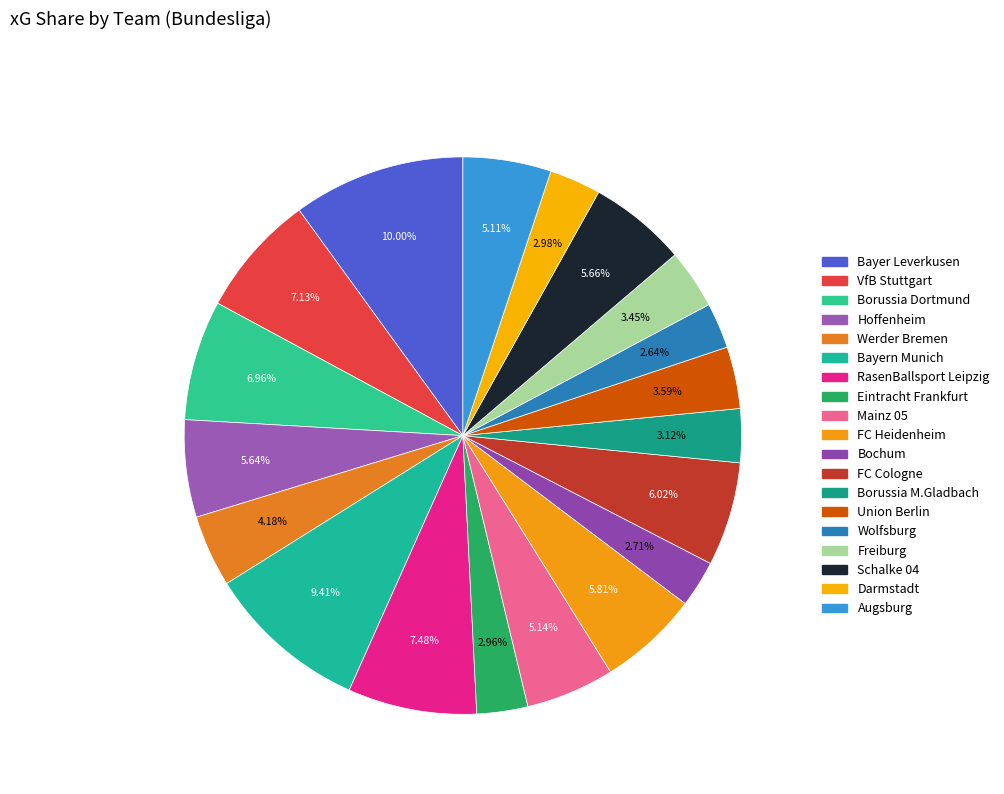

Is the sum of FC Cologne and Bochum greater than half?

No